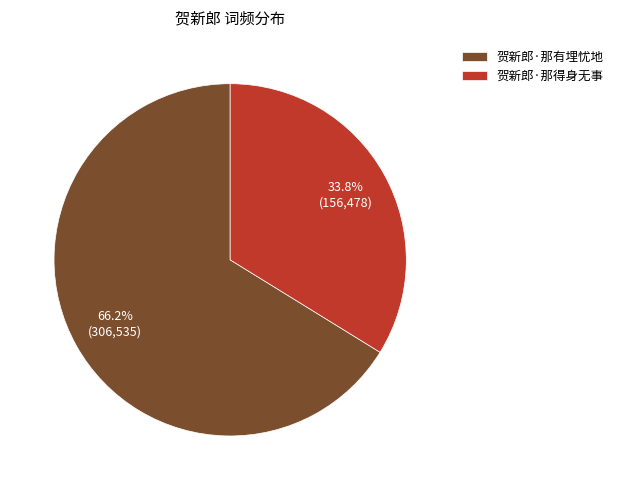

Which slice represents more than half of the pie?

贺新郎·那有埋忧地